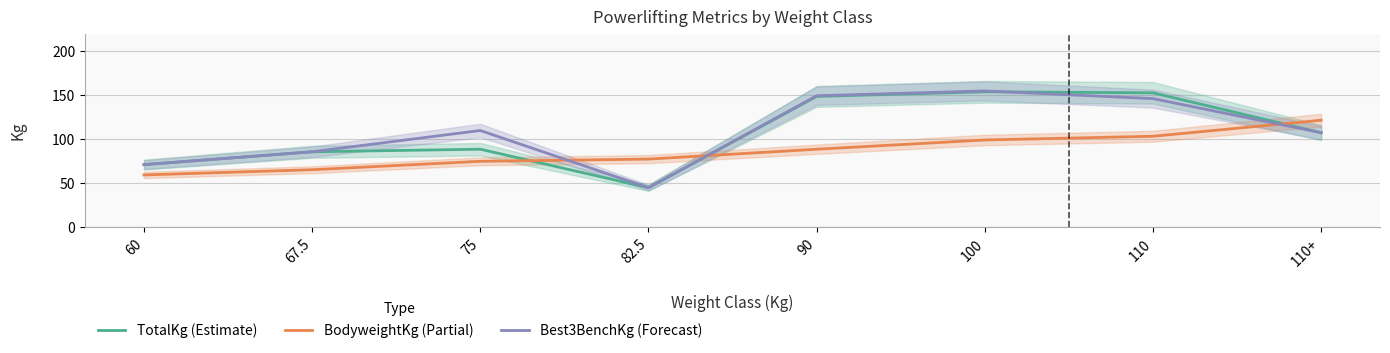

What position from the left is 75?

3